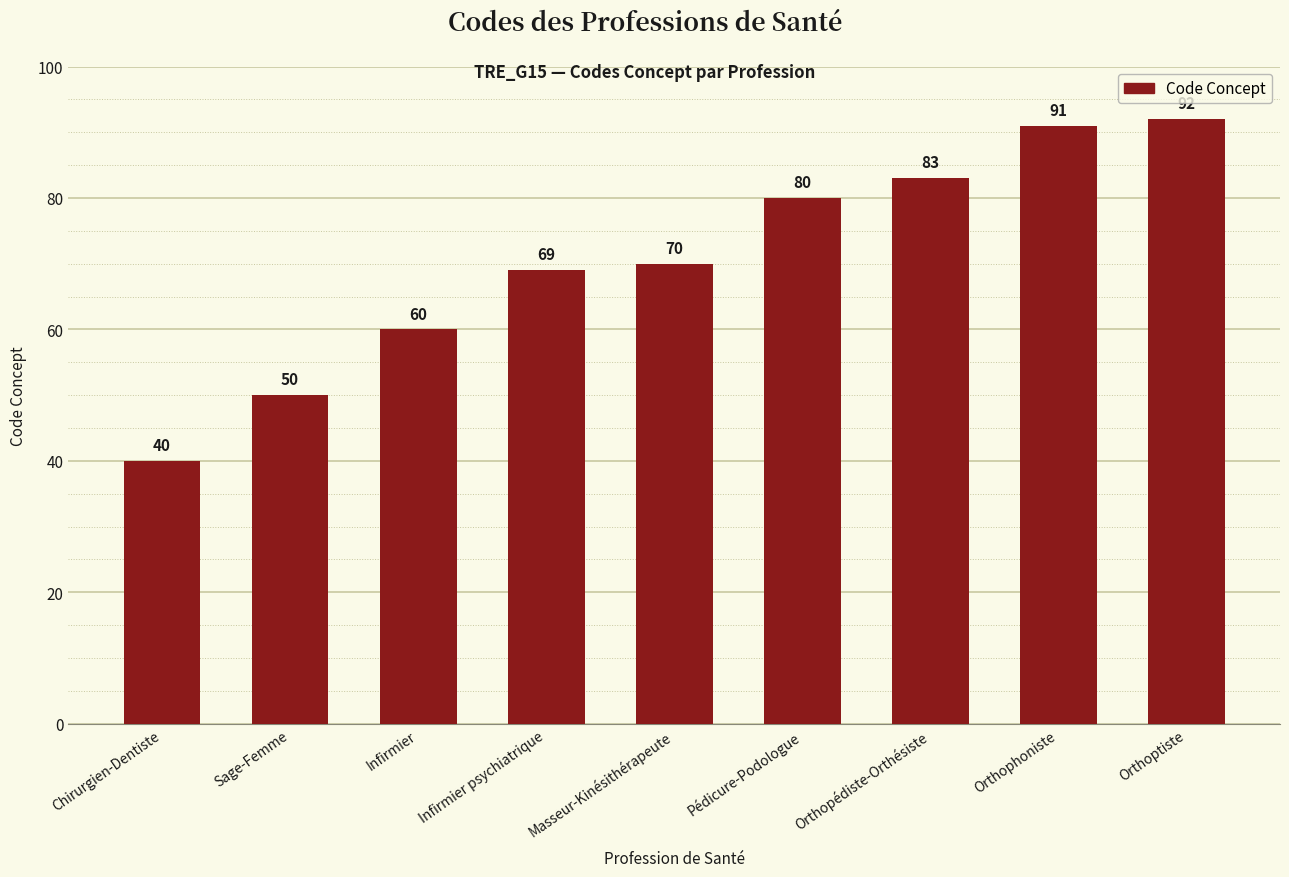

What is the difference between the maximum and minimum values?

52